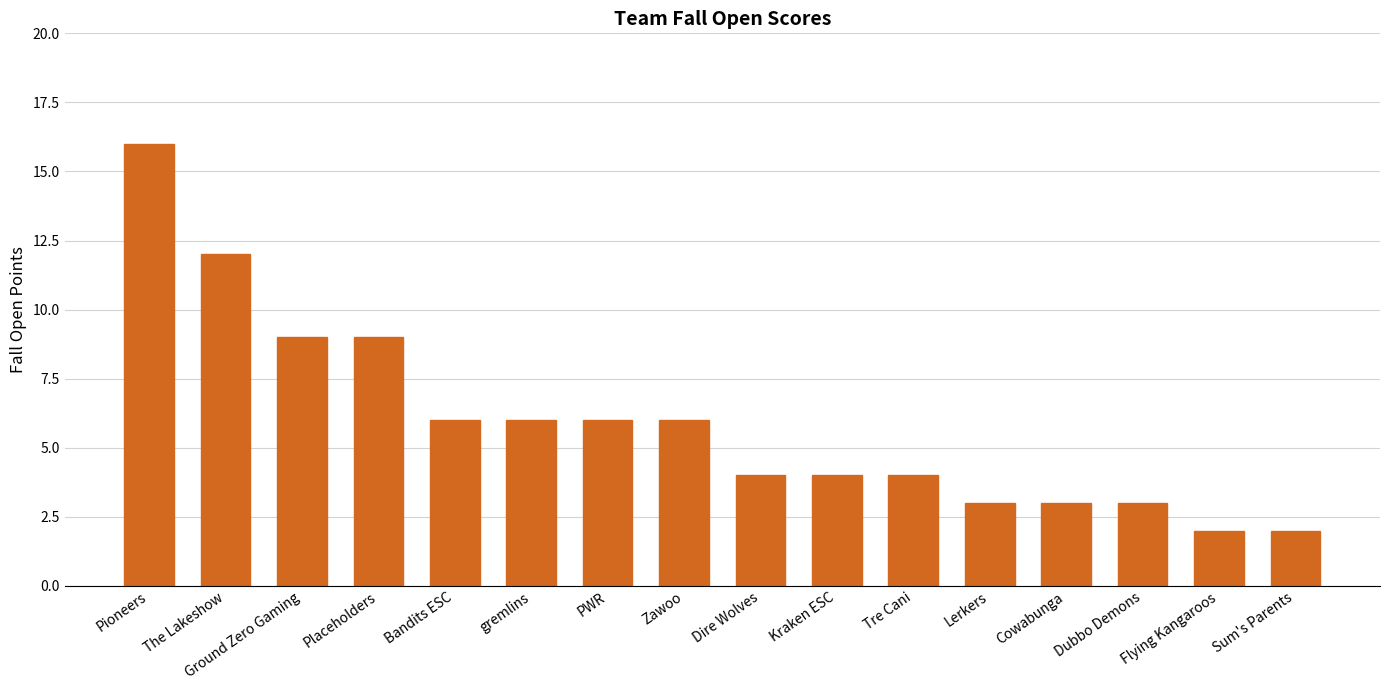

How many distinct data groups are displayed?

1